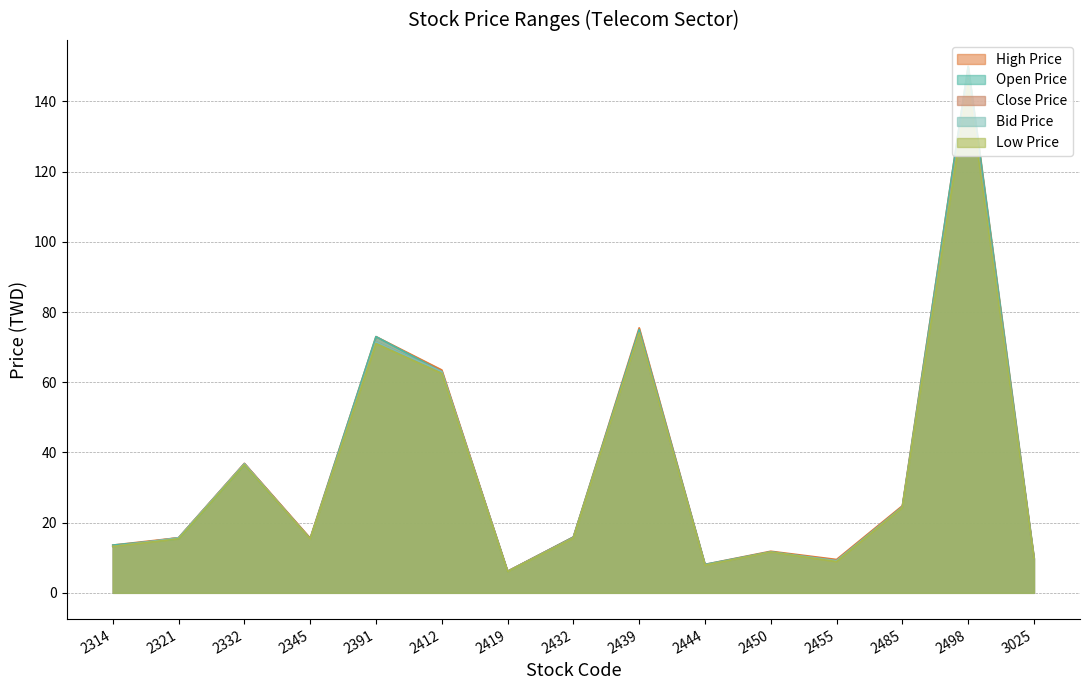

Is the value of Open Price at 2485 greater than the value of Bid Price at 2391?

No